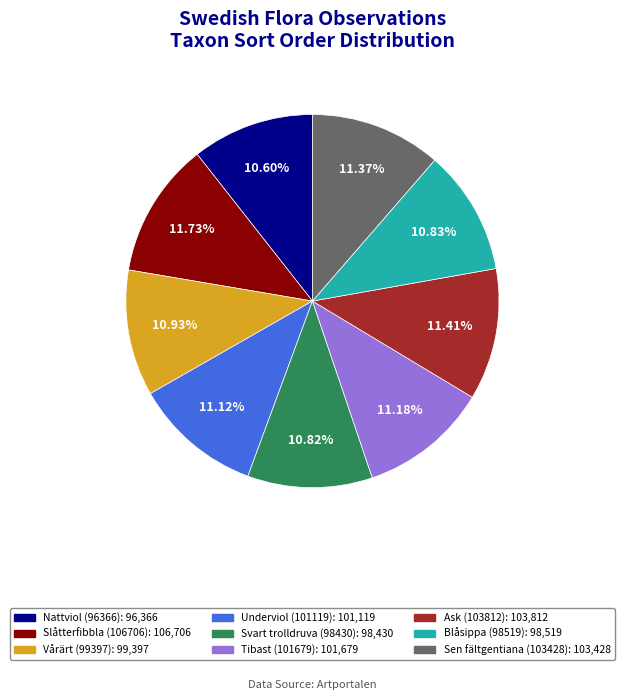

Combined, do Blåsippa (98519) and Slåtterfibbla (106706) account for over 50%?

No